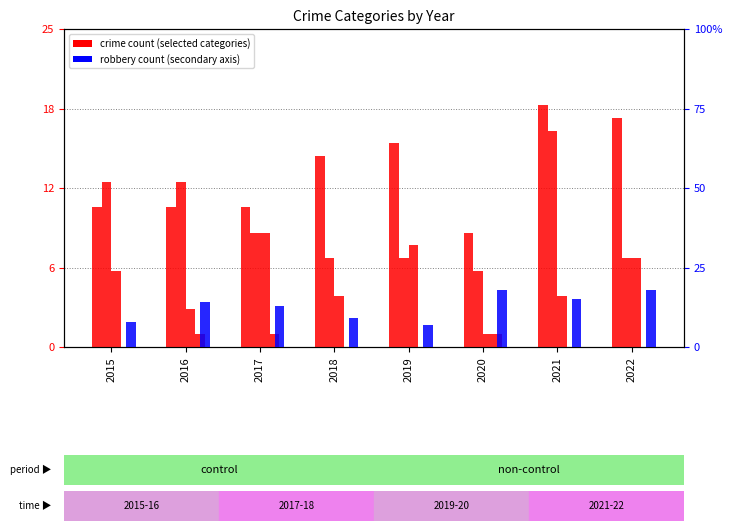

The Robbery series shows 19 at 2017. True or false?

False